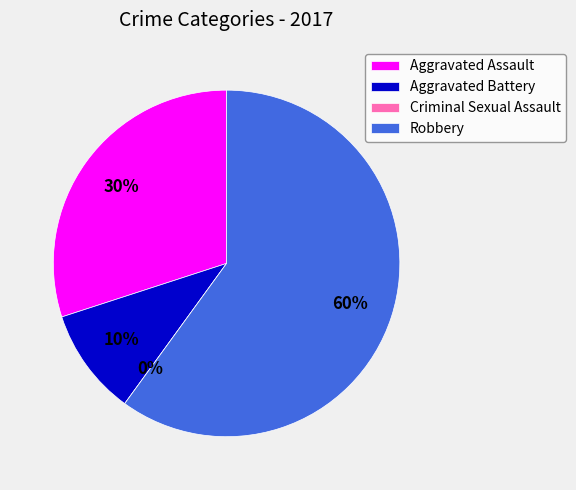

Is there any slice that represents more than half of the pie?

Yes